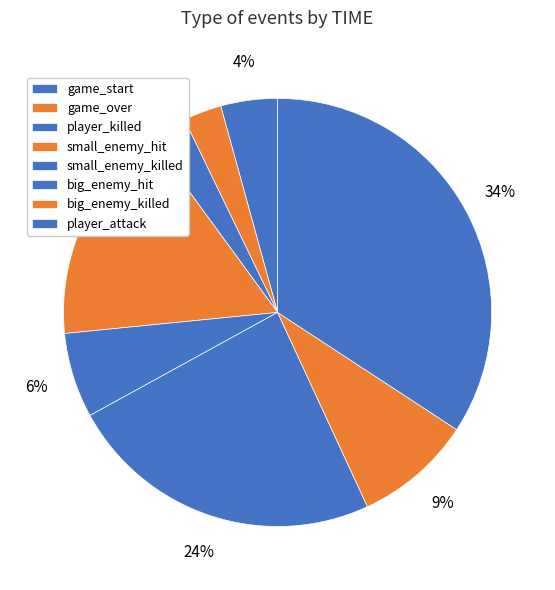

Do player_attack and player_killed together represent more than half of the pie?

No